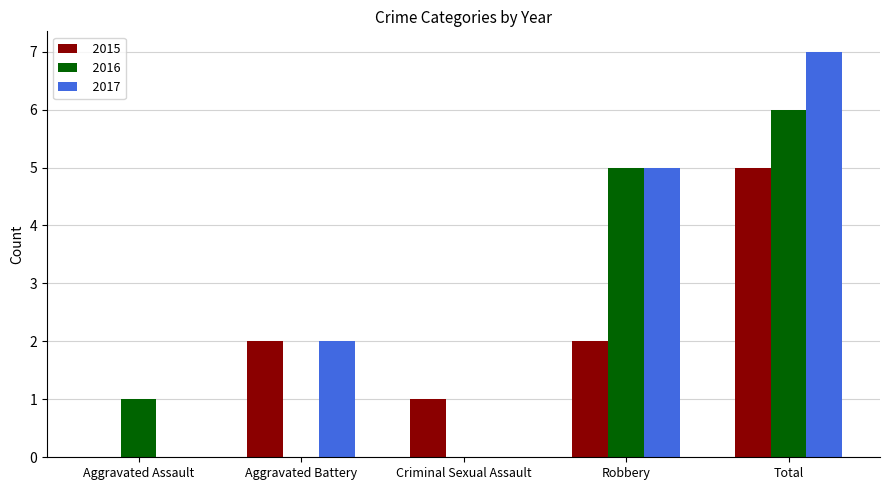

Does the chart contain stacked bars?

No